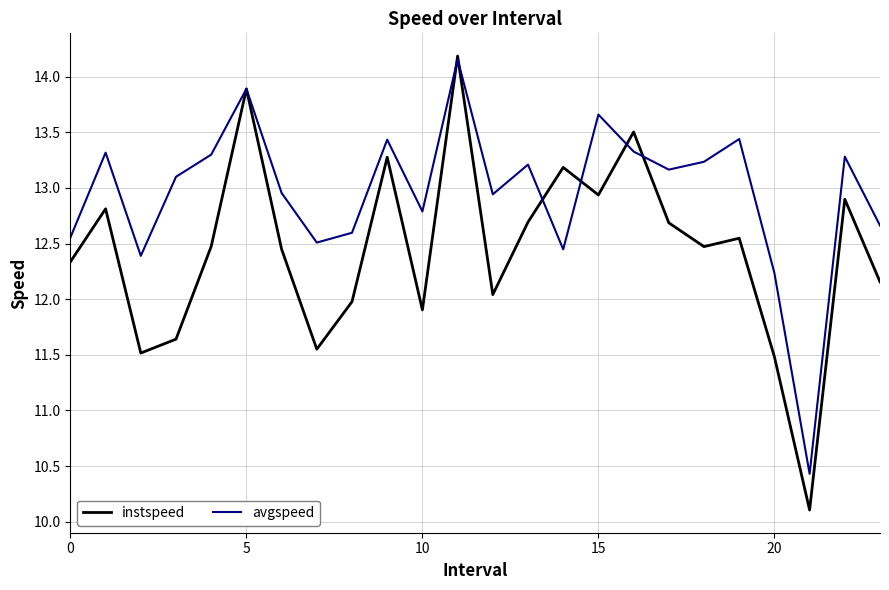

What is the minimum value shown in the chart?

10.1